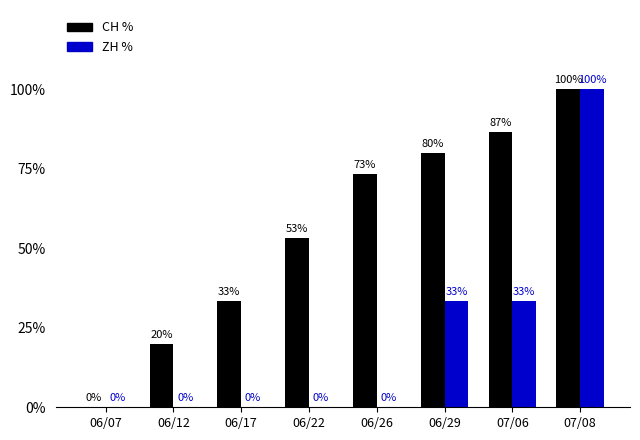

What are all the series names shown in the legend?

CH %, ZH %